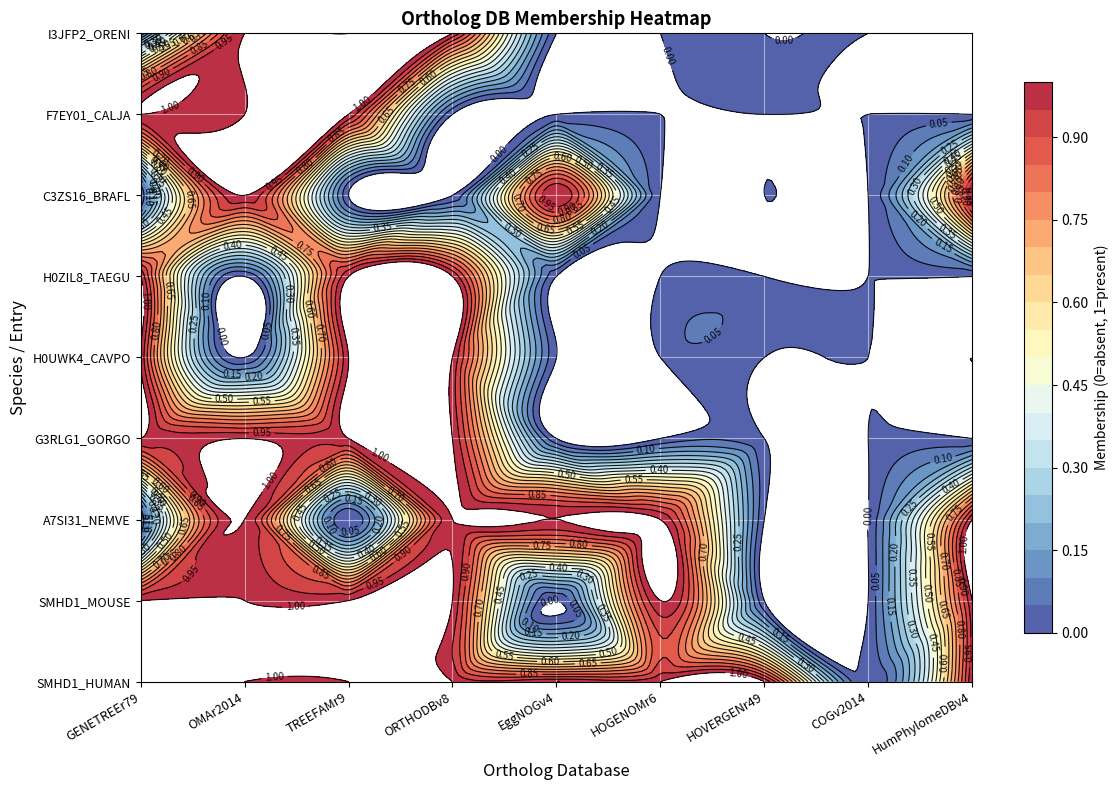

Reading left to right, transcribe all the data shown in this chart.

SMHD1_HUMAN: GENETREEr79=1	OMAr2014=1	TREEFAMr9=1	ORTHODBv8=1	EggNOGv4=1	HOGENOMr6=1	HOVERGENr49=1	COGv2014=0	HumPhylomeDBv4=1
SMHD1_MOUSE: GENETREEr79=1	OMAr2014=1	TREEFAMr9=1	ORTHODBv8=1	EggNOGv4=0	HOGENOMr6=1	HOVERGENr49=0	COGv2014=0	HumPhylomeDBv4=1
A7SI31_NEMVE: GENETREEr79=0	OMAr2014=1	TREEFAMr9=0	ORTHODBv8=1	EggNOGv4=1	HOGENOMr6=1	HOVERGENr49=0	COGv2014=0	HumPhylomeDBv4=1
G3RLG1_GORGO: GENETREEr79=1	OMAr2014=1	TREEFAMr9=1	ORTHODBv8=1	EggNOGv4=0	HOGENOMr6=0	HOVERGENr49=0	COGv2014=0	HumPhylomeDBv4=0
H0UWK4_CAVPO: GENETREEr79=1	OMAr2014=0	TREEFAMr9=1	ORTHODBv8=1	EggNOGv4=0	HOGENOMr6=0	HOVERGENr49=0	COGv2014=0	HumPhylomeDBv4=0
H0ZIL8_TAEGU: GENETREEr79=1	OMAr2014=0	TREEFAMr9=1	ORTHODBv8=1	EggNOGv4=0	HOGENOMr6=0	HOVERGENr49=0	COGv2014=0	HumPhylomeDBv4=0
C3ZS16_BRAFL: GENETREEr79=0	OMAr2014=1	TREEFAMr9=0	ORTHODBv8=0	EggNOGv4=1	HOGENOMr6=0	HOVERGENr49=0	COGv2014=0	HumPhylomeDBv4=1
F7EY01_CALJA: GENETREEr79=1	OMAr2014=1	TREEFAMr9=1	ORTHODBv8=0	EggNOGv4=0	HOGENOMr6=0	HOVERGENr49=0	COGv2014=0	HumPhylomeDBv4=0
I3JFP2_ORENI: GENETREEr79=0	OMAr2014=1	TREEFAMr9=1	ORTHODBv8=1	EggNOGv4=0	HOGENOMr6=0	HOVERGENr49=0	COGv2014=0	HumPhylomeDBv4=0